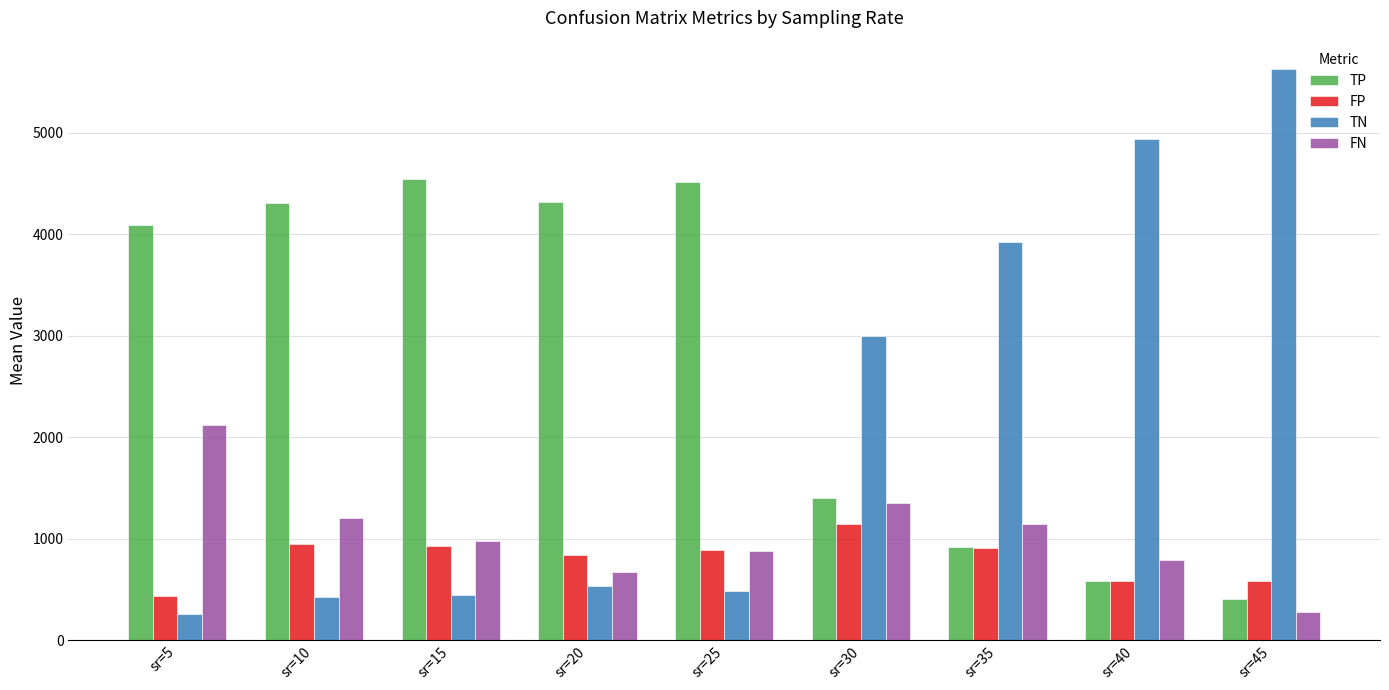

Which series has the largest total across all categories?

TP